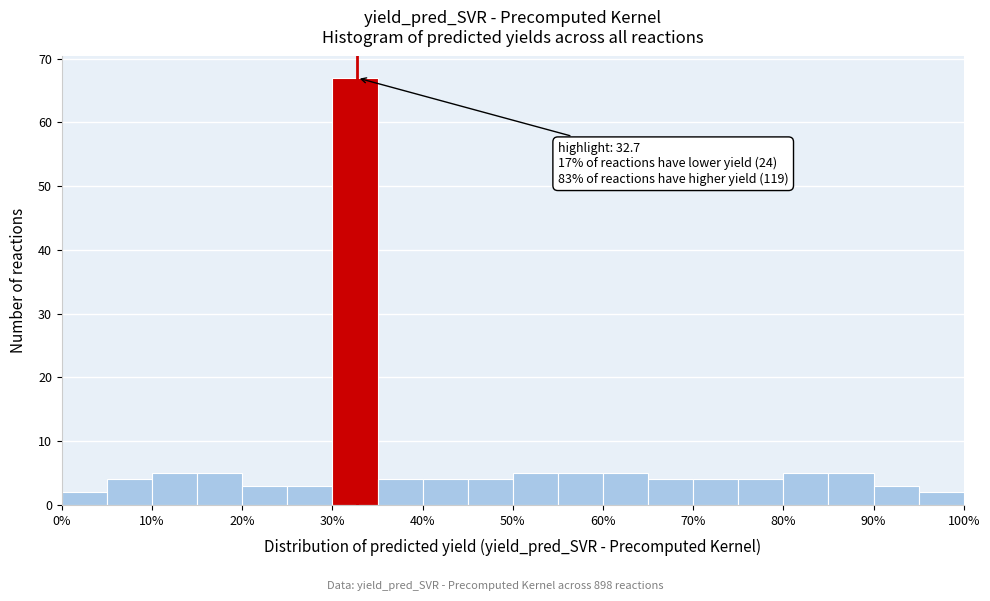

Over which range of the x-axis is the bar tallest?

30 to 35